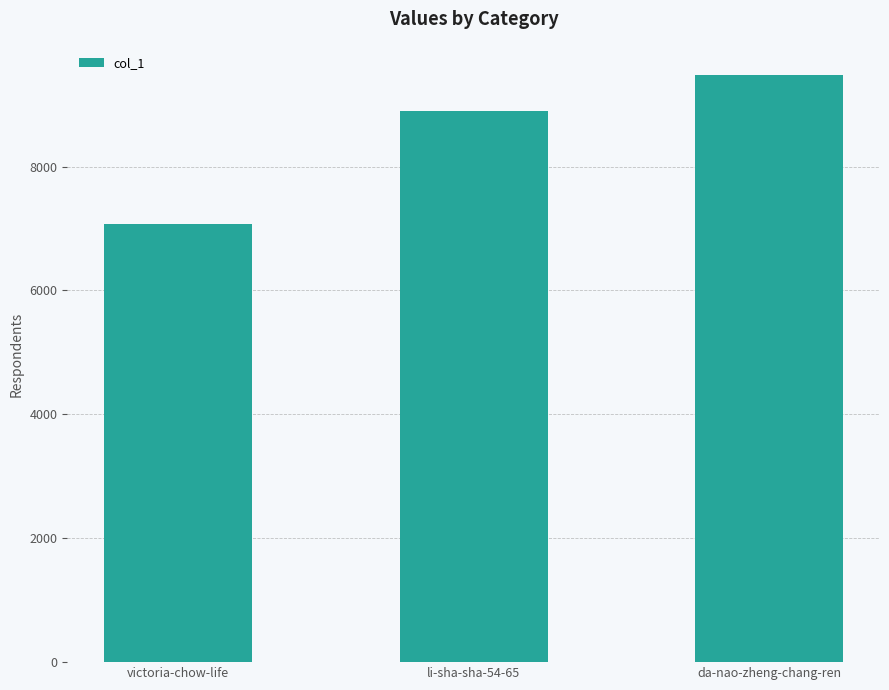

Reading left to right, transcribe all the data shown in this chart.

victoria-chow-life=7080	li-sha-sha-54-65=8896	da-nao-zheng-chang-ren=9476